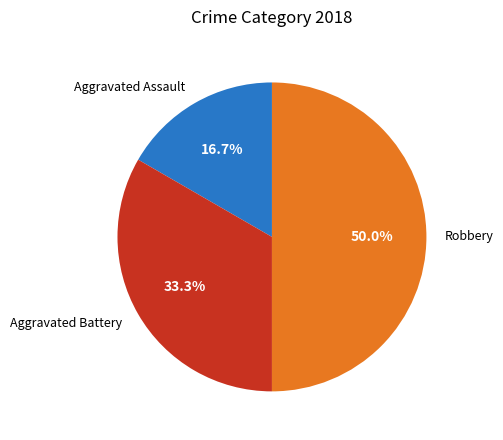

The Aggravated Battery slice represents 33% of the pie. True or false?

True